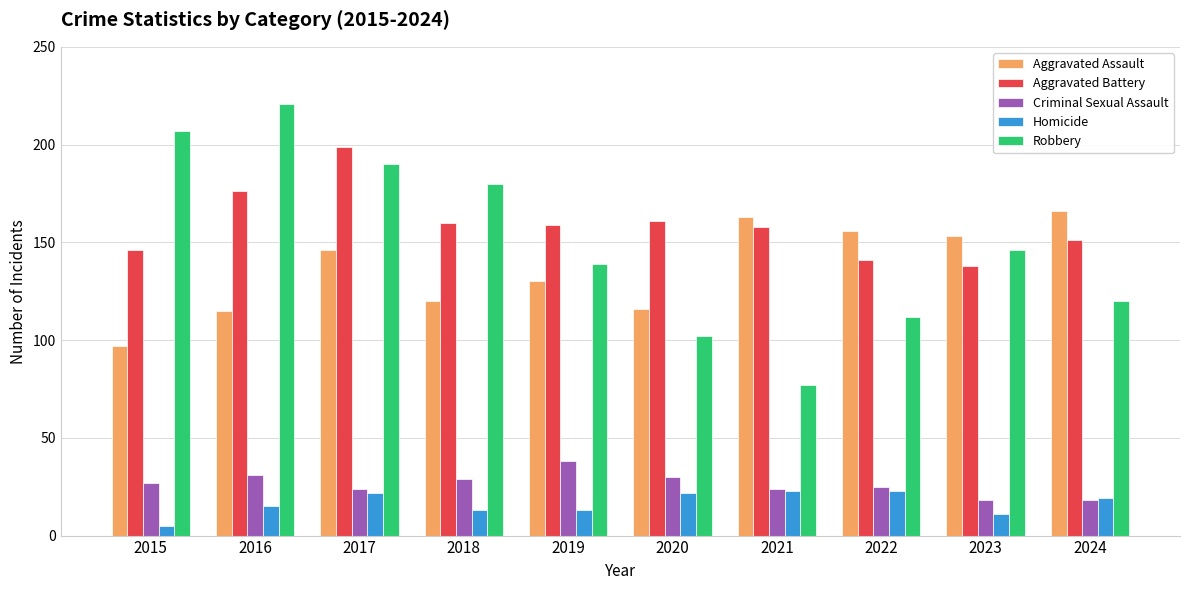

What is the difference between the highest and lowest values at 2015?

202